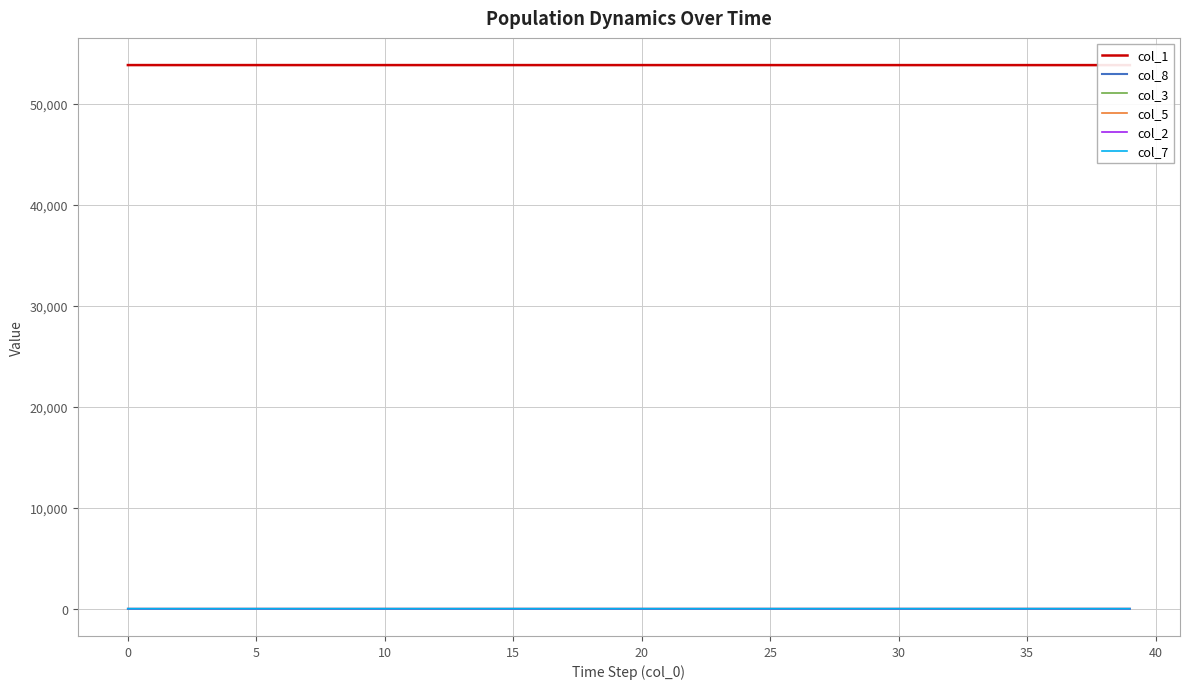

True or false: col_7 has more than 2 interior local peaks.

False